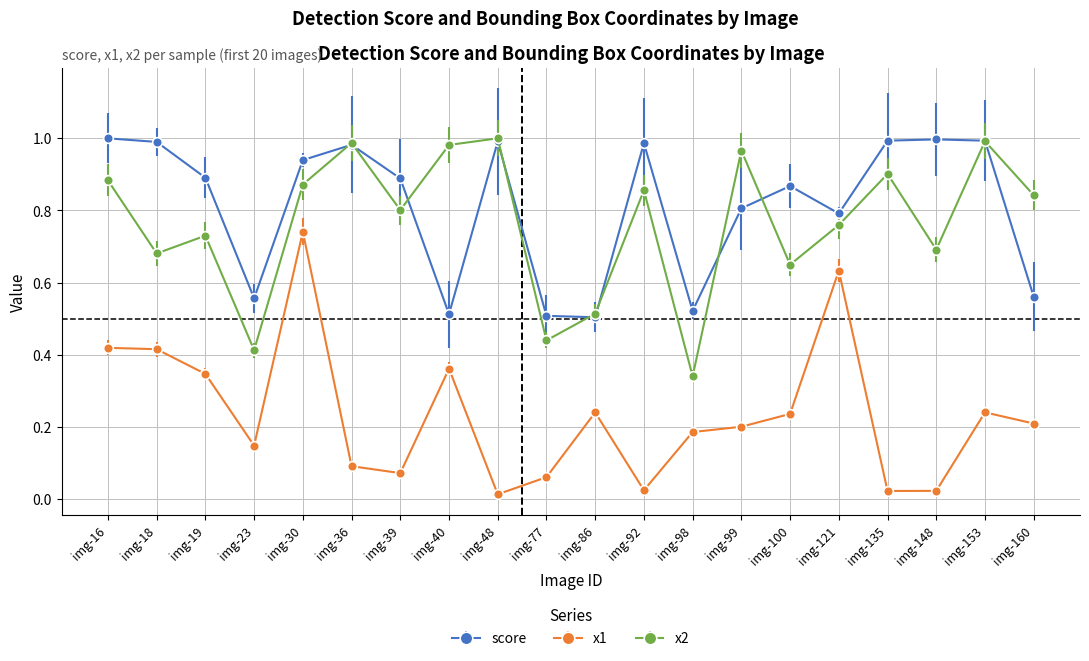

Is it true that score equals 1.5 at img-30?

False